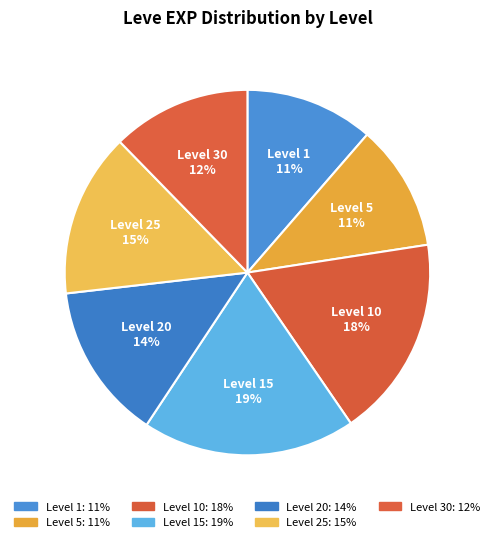

How many slices are in this pie chart?

7